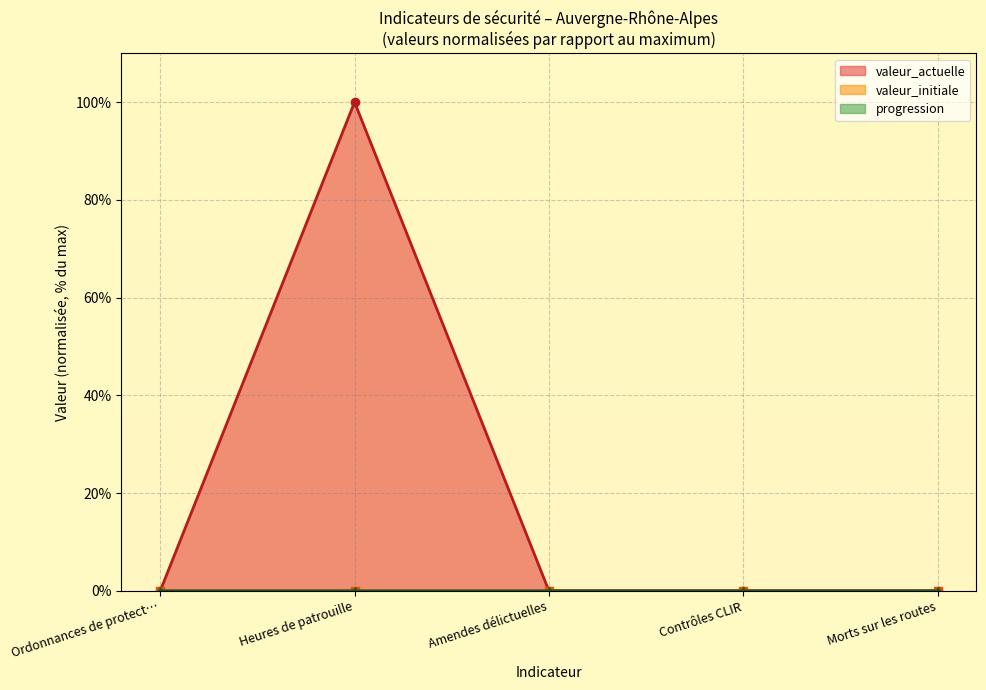

True or false: valeur_actuelle has more than 0 interior local peaks.

True